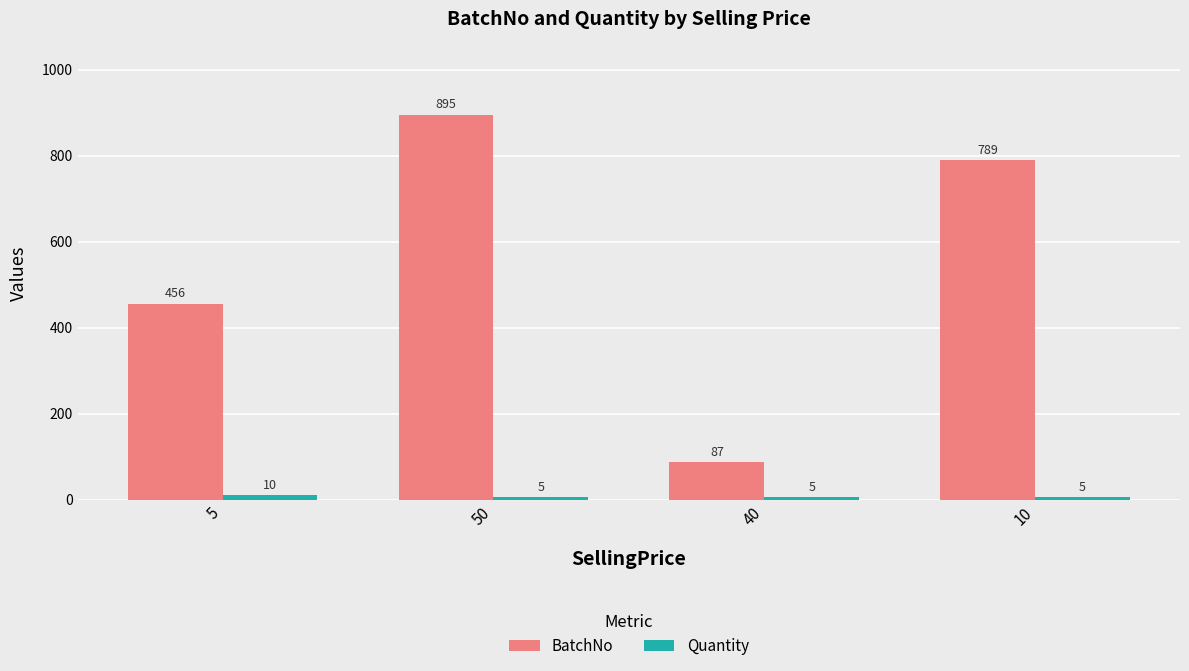

Rank the categories by BatchNo value from lowest to highest.

40, 5, 10, 50